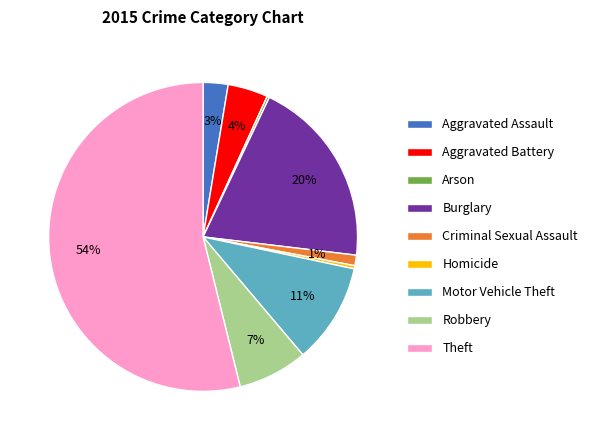

To the nearest percent, what is the average slice percentage?

11%